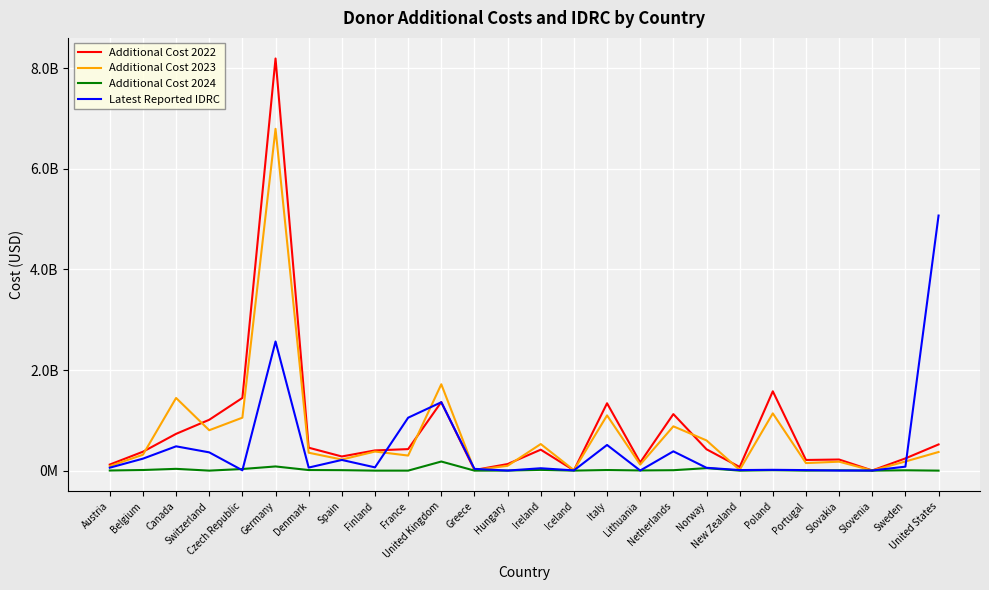

Which series ends up on top after the final intersection of Latest Reported IDRC and Additional Cost 2022?

Latest Reported IDRC